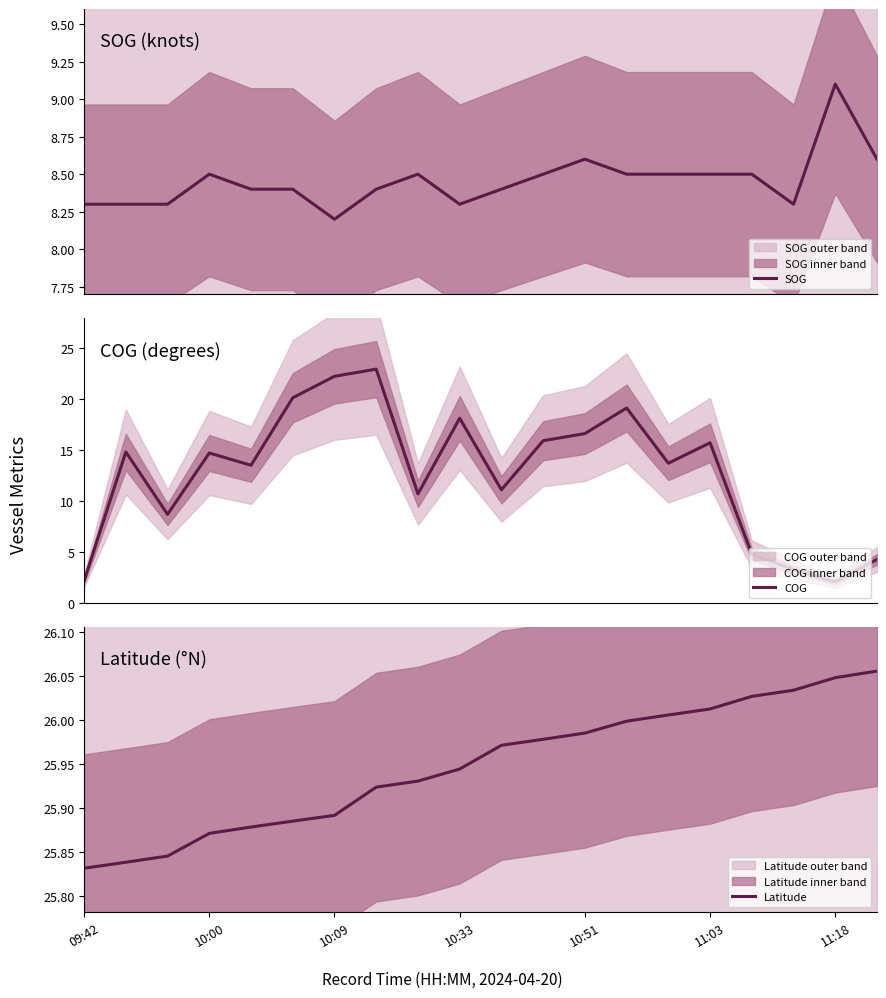

True or false: SOG has a value of 8.3 at 09:42.

True